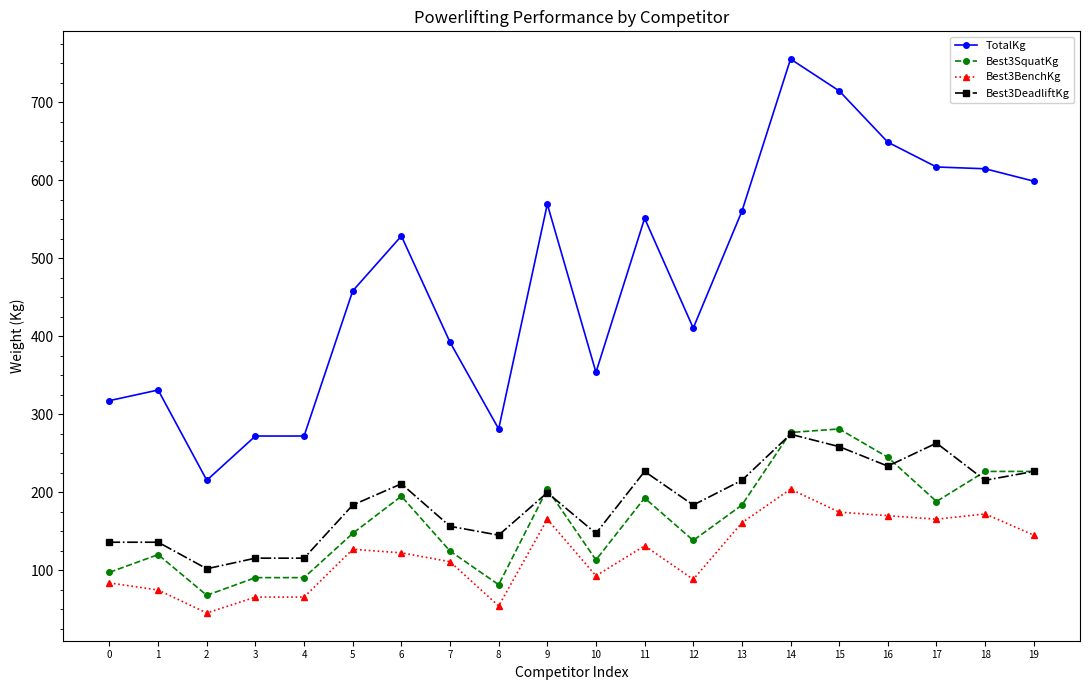

What are all the series names shown in the legend?

TotalKg, Best3SquatKg, Best3BenchKg, Best3DeadliftKg